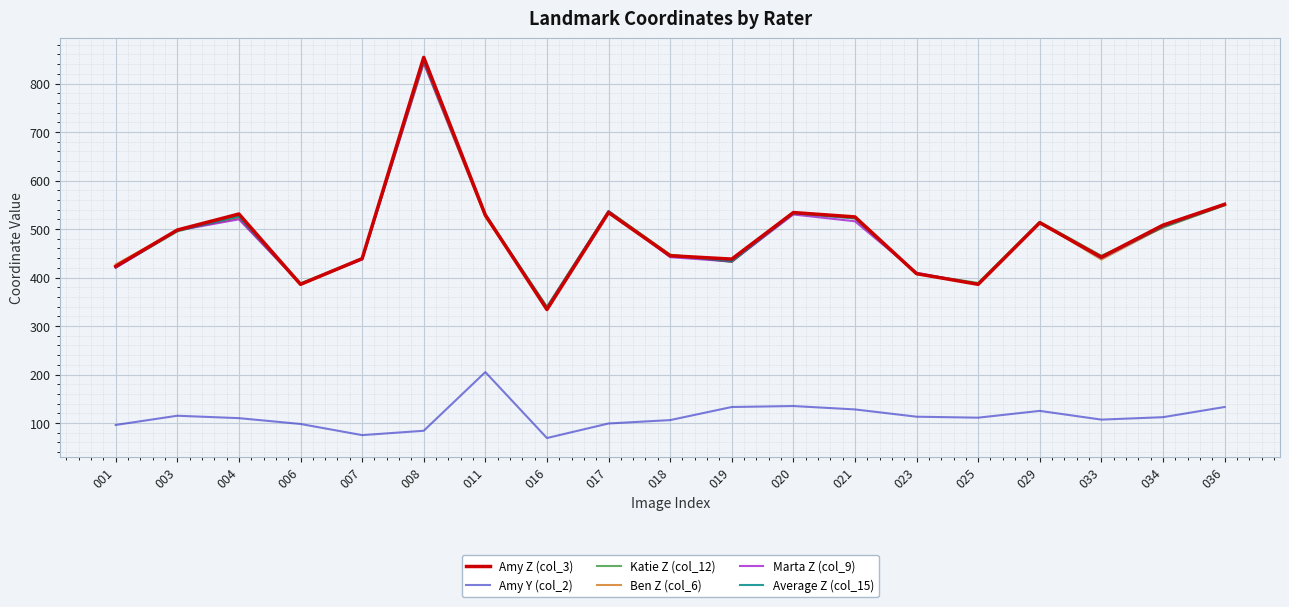

True or false: Amy Y (col_2) has a value of 98.0 at 006.

True